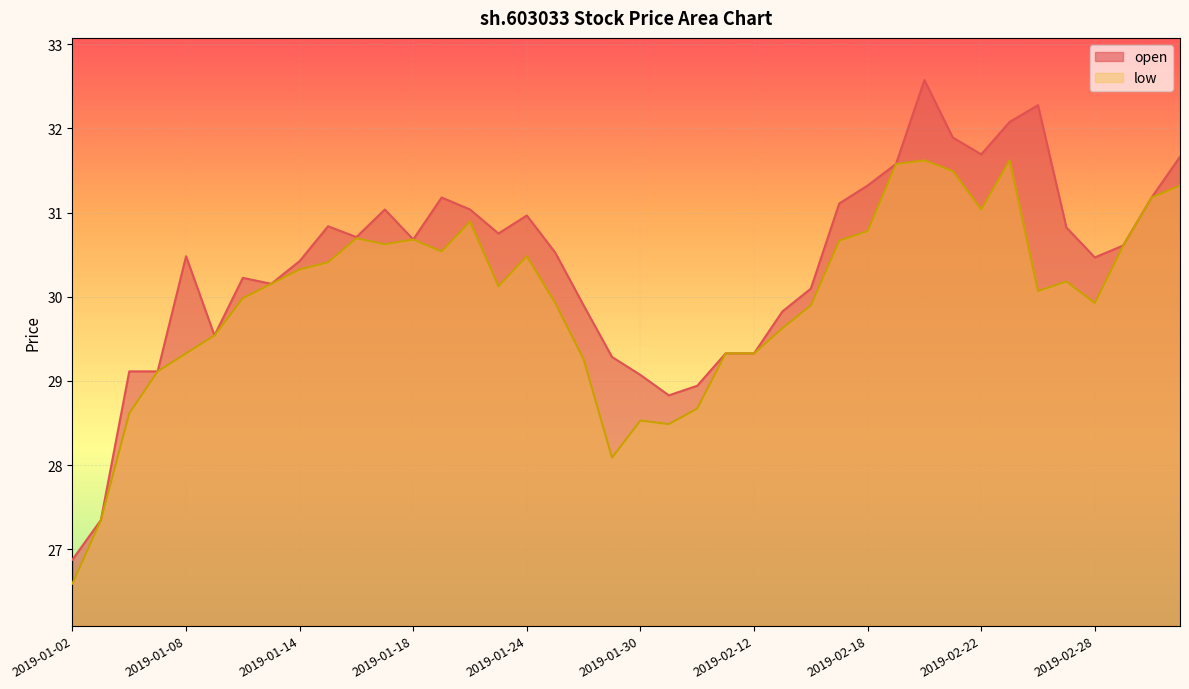

What is the ratio of the value at 2019-01-07 to the value at 2019-02-11?

1.0